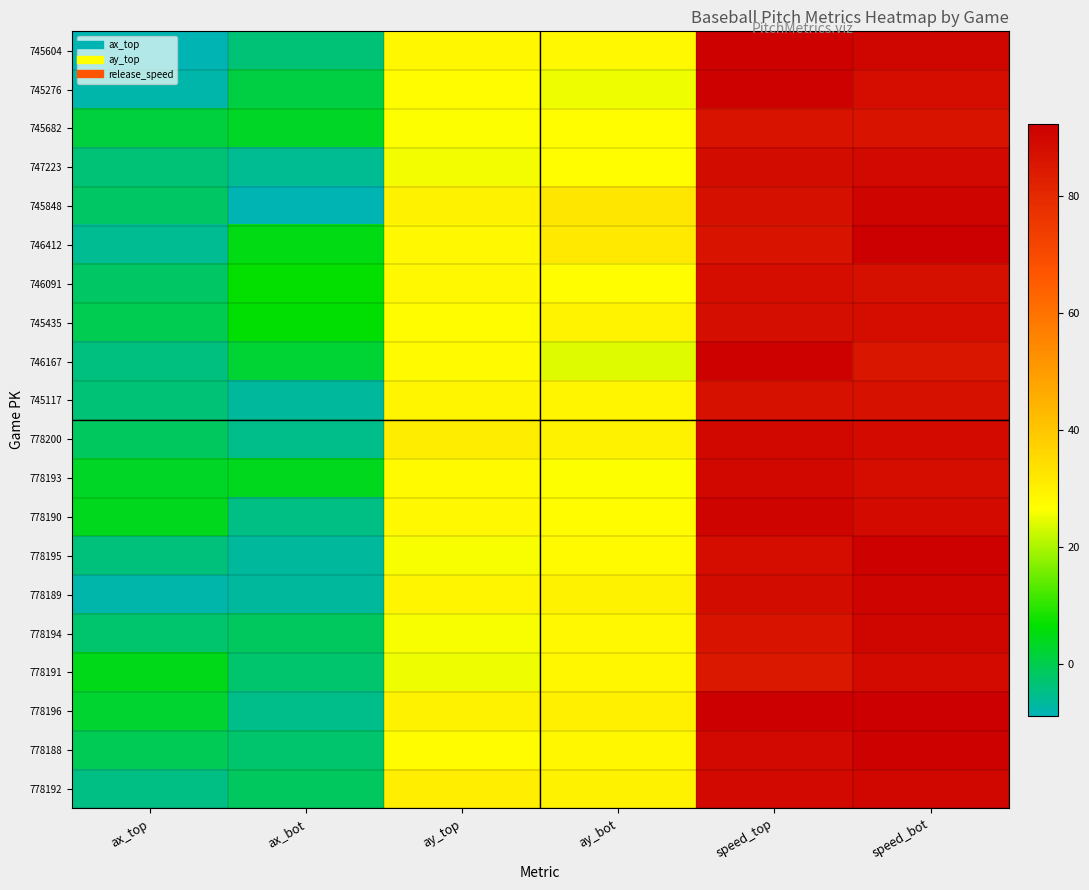

How many series are shown in this chart?

20